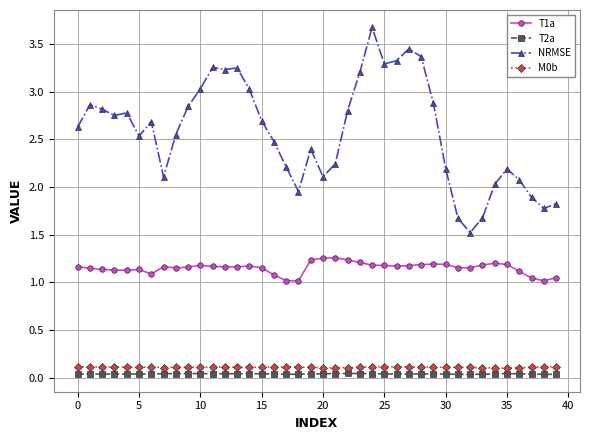

At how many categories does at least one series exceed 0?

40